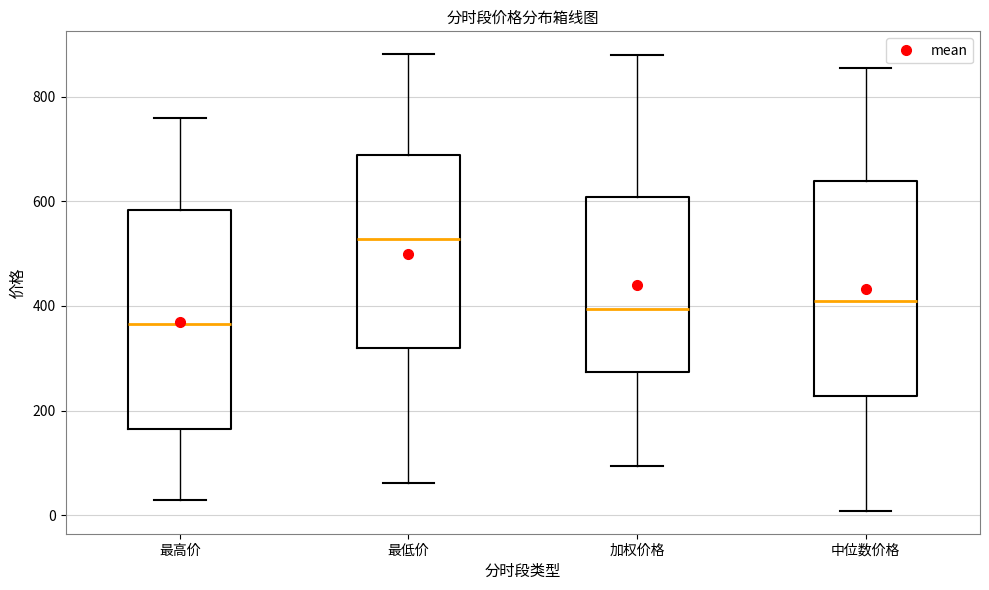

Reading left to right, transcribe this box plot: for each box, give where its median line is, the range the box spans, and where its two whiskers end, as read against the y-axis. The values are not printed on the chart, so give them approximately, as read against the axis.

最高价: median 360, box 160 to 580, whiskers 20 to 760
最低价: median 520, box 320 to 680, whiskers 60 to 880
加权价格: median 400, box 280 to 600, whiskers 100 to 880
中位数价格: median 400, box 220 to 640, whiskers 0 to 860